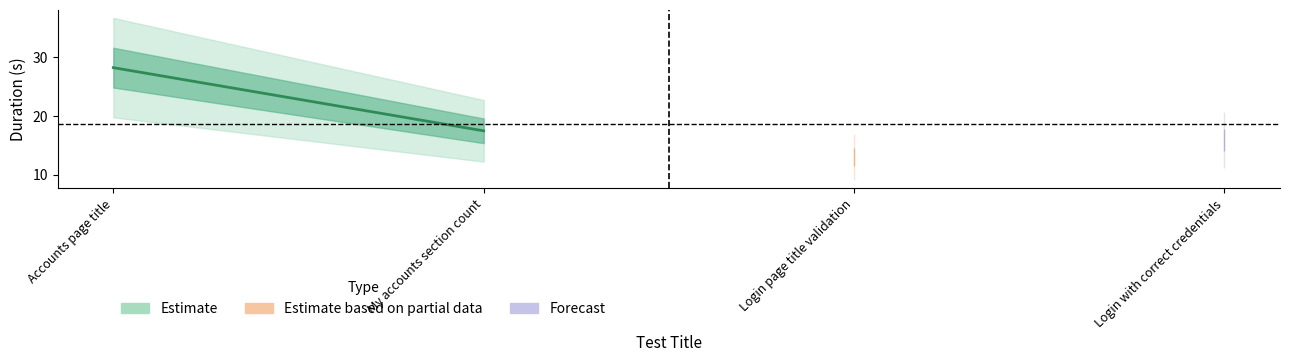

Count the number of values greater than 17.

2